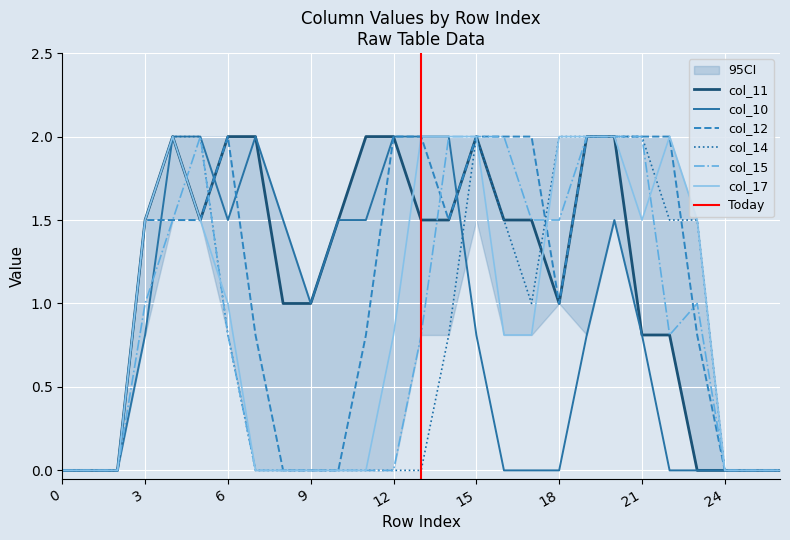

Which series ends up on top after the final intersection of col_10 and col_11?

col_11